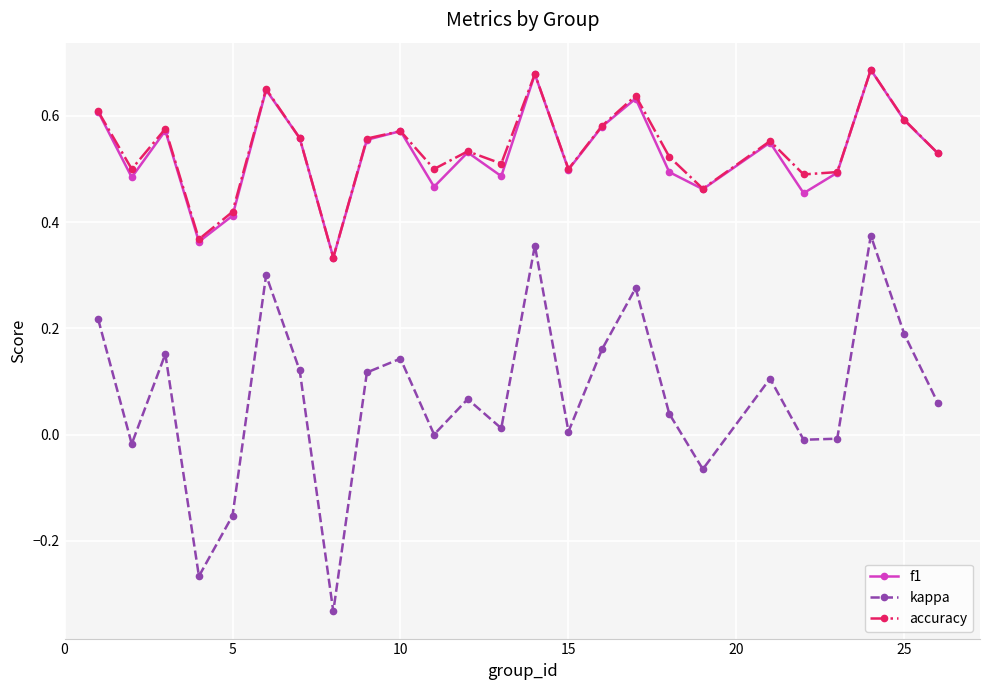

In kappa, how many points are lower than both neighbors (excluding endpoints)?

8